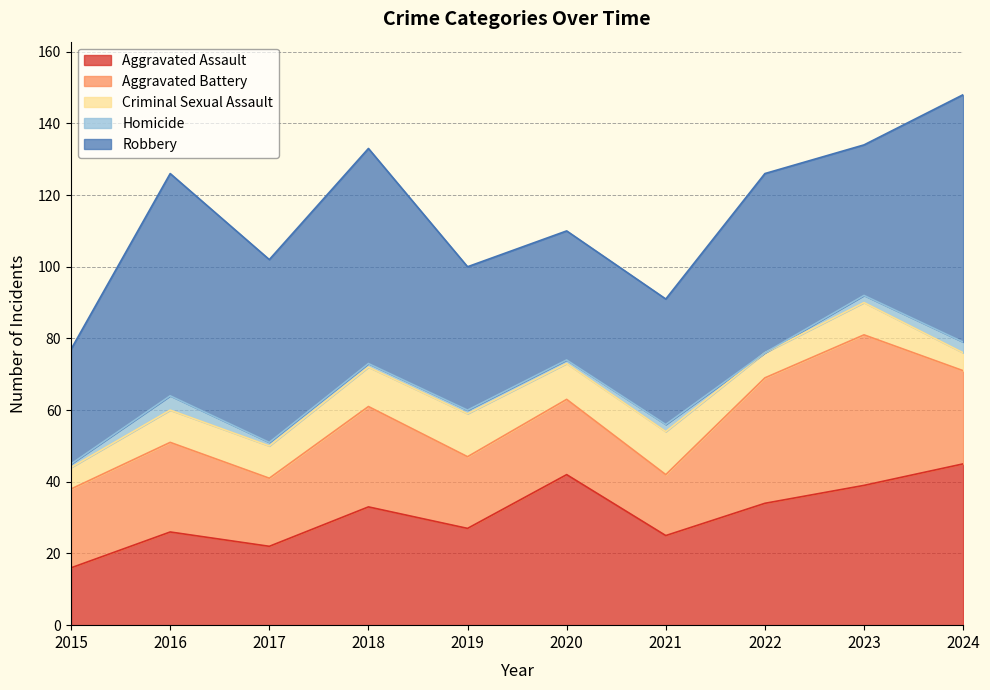

True or false: Robbery and Homicide intersect in this chart.

False